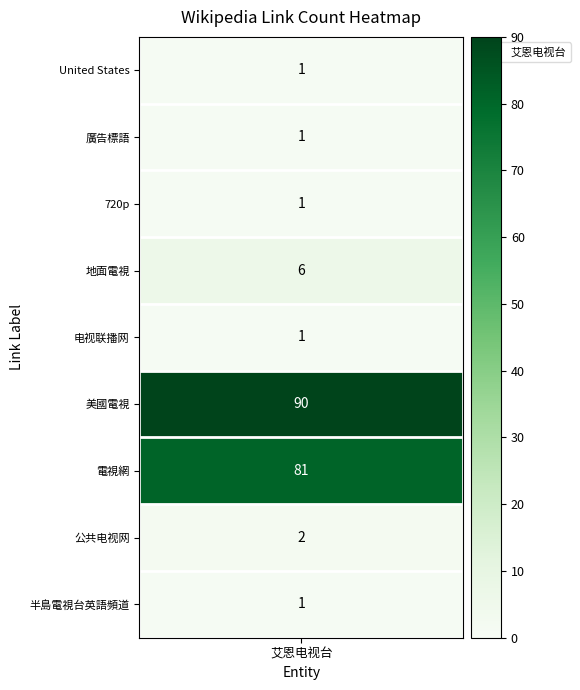

Reading left to right, list all the values displayed in this chart.

United States=1	廣告標語=1	720p=1	地面電視=6	电视联播网=1	美國電視=90	電視網=81	公共电视网=2	半島電視台英語頻道=1